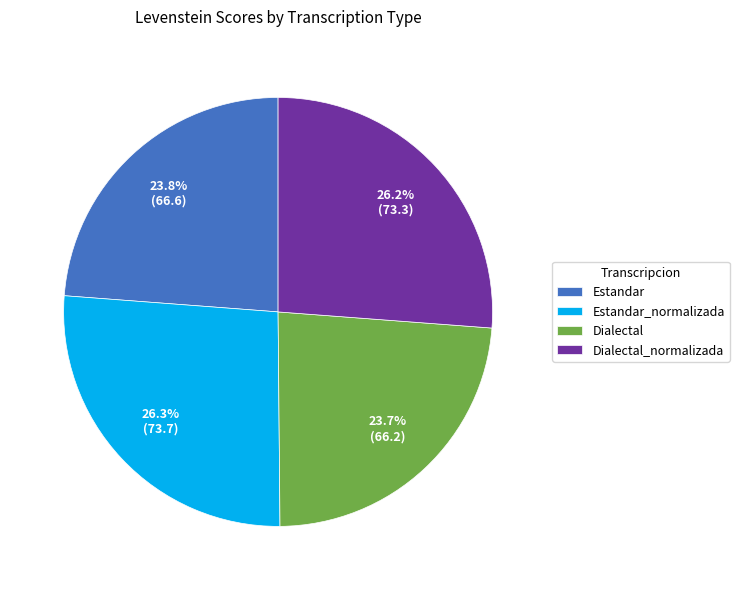

Is there a majority slice in this chart?

No